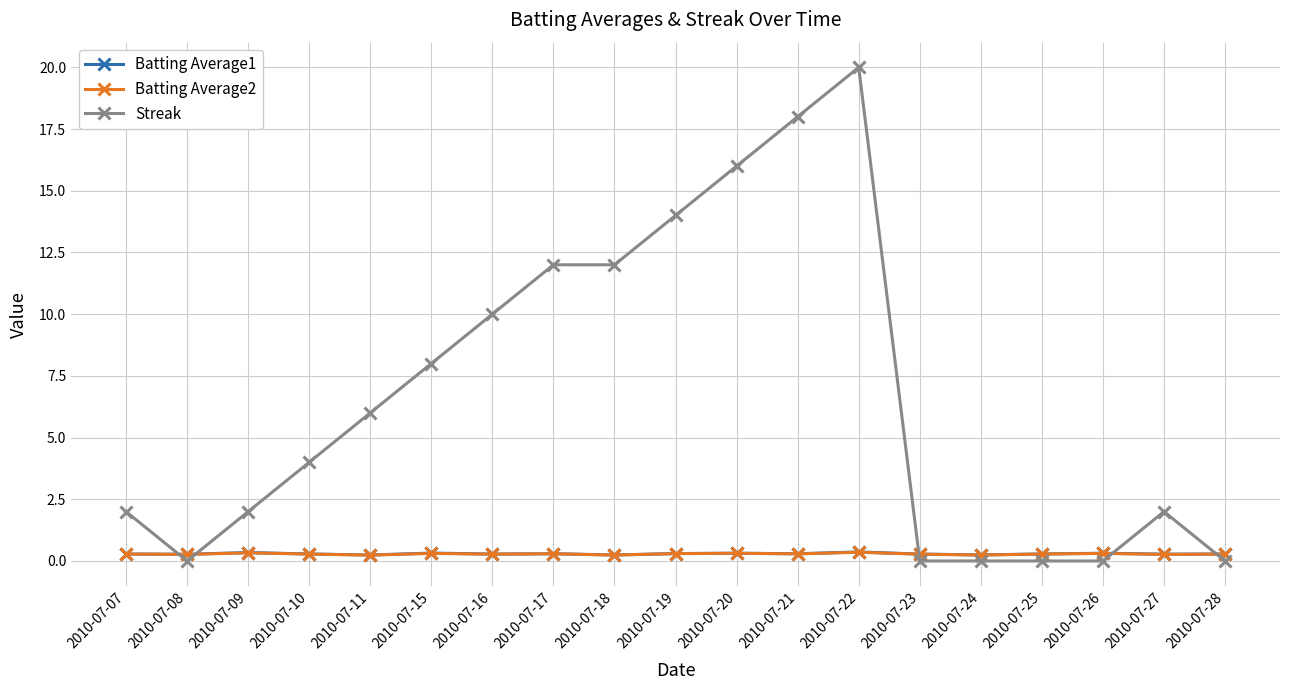

The value of Streak at 2010-07-16 is 10.0. True or false?

True